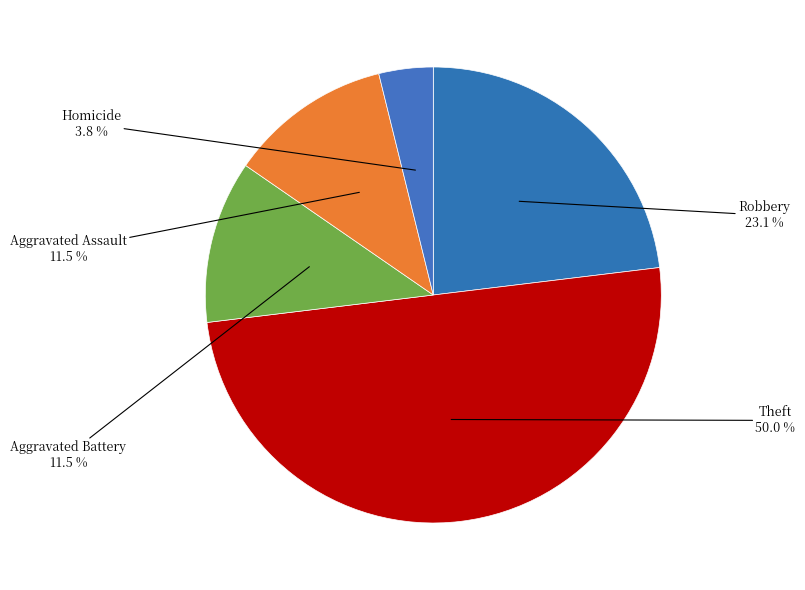

Does Homicide represent more than half of the total?

No